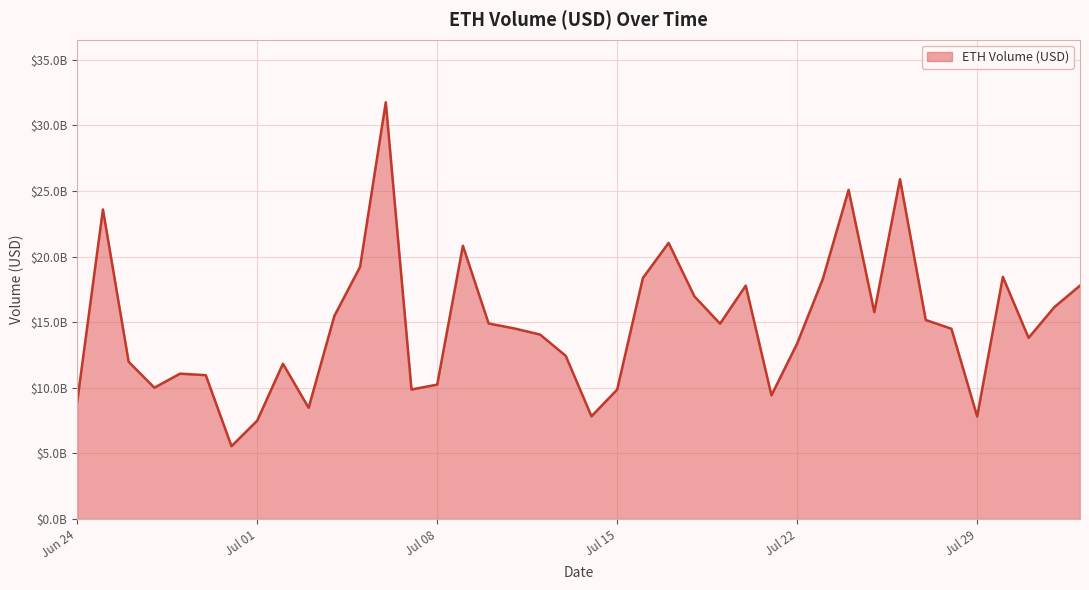

Is this an area chart (filled region under the line)?

Yes